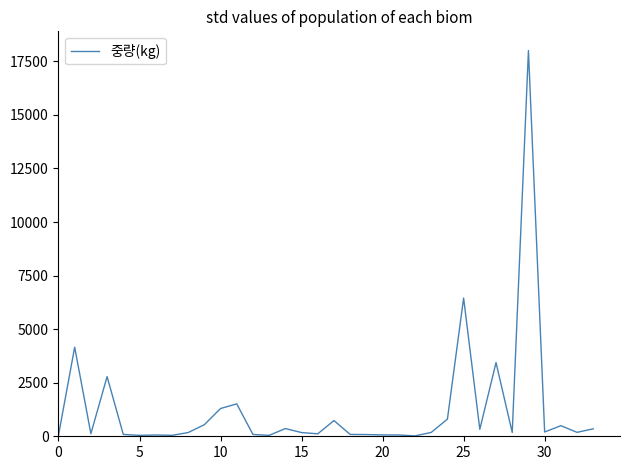

How many series are shown in this chart?

1